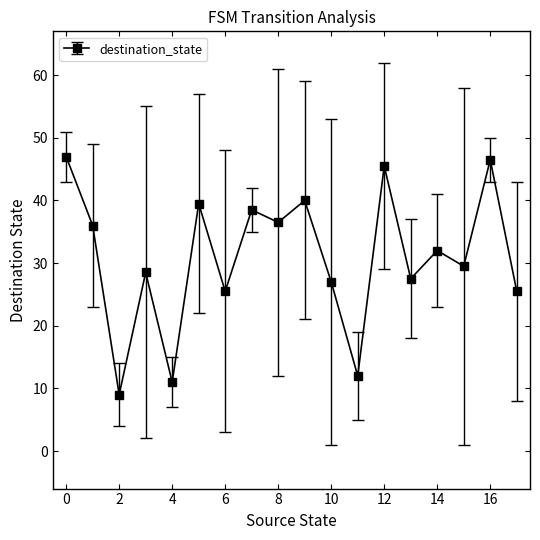

What is the sum of all values?

557.0